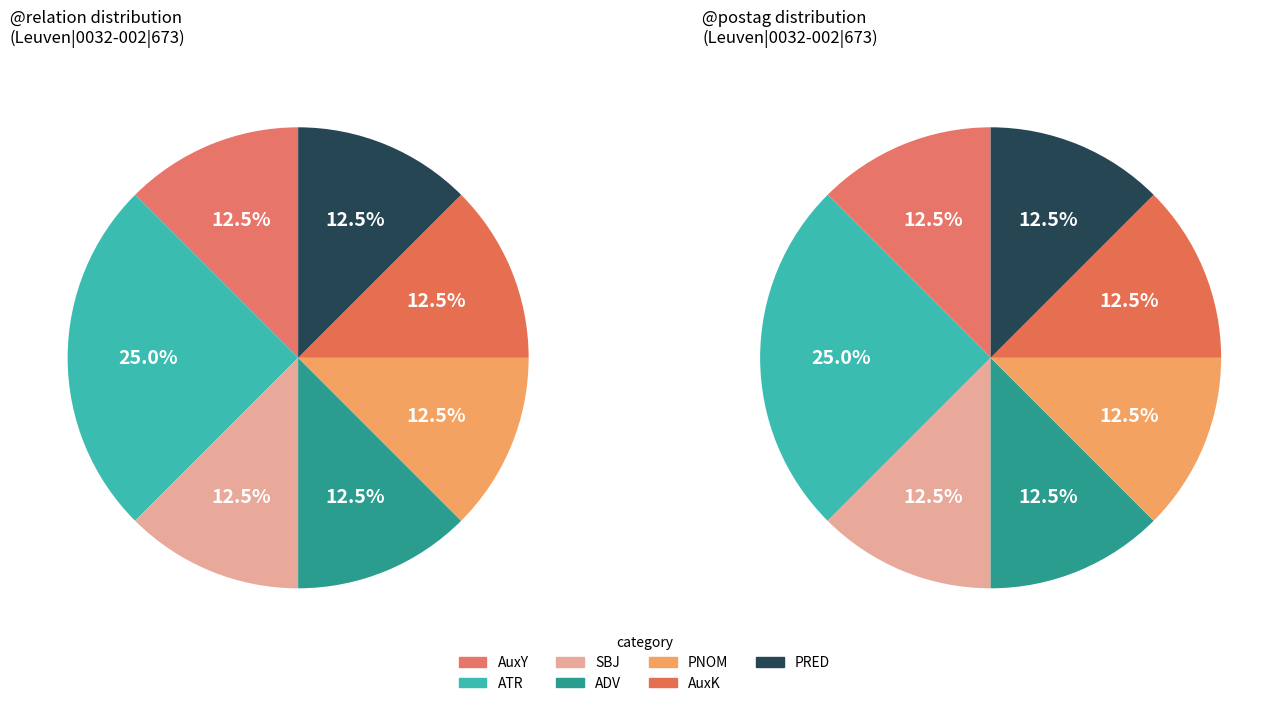

How many segments does this pie chart have?

7